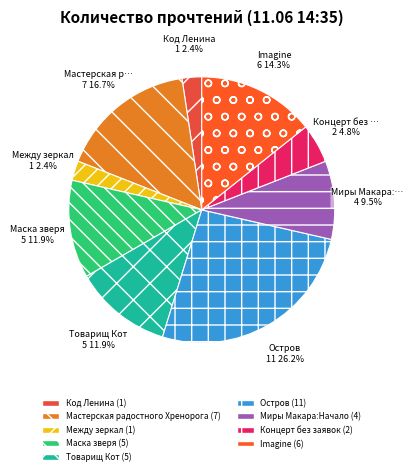

How many segments does this pie chart have?

9